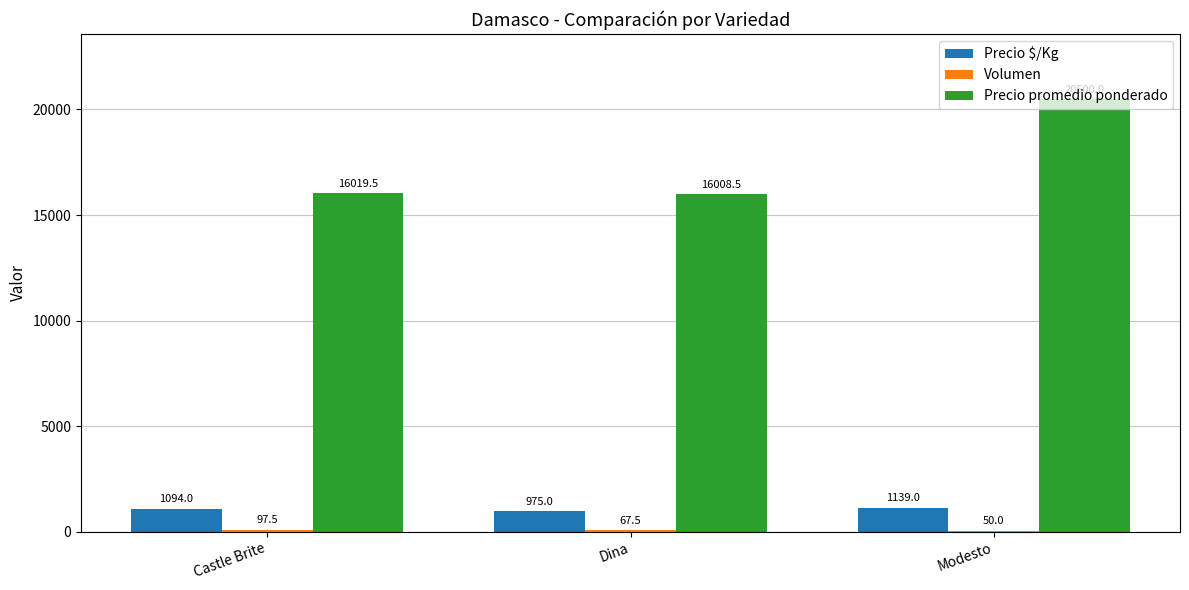

Is the value of Precio $/Kg at Modesto greater than the value of Precio promedio ponderado at Castle Brite?

No